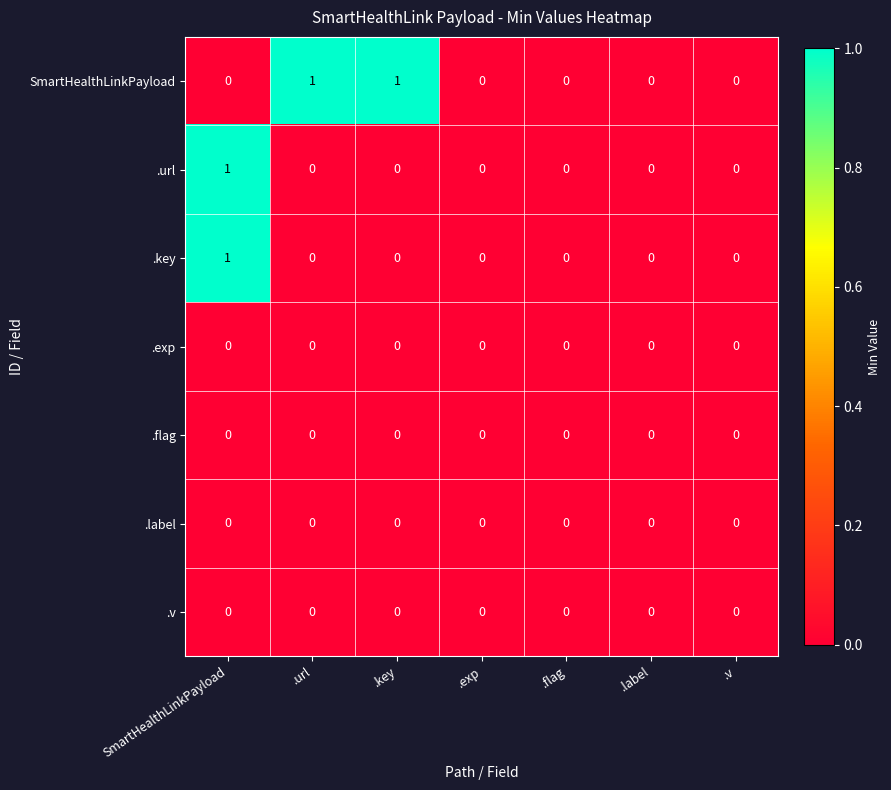

True or false: SmartHealthLinkPayload has a value of 1 at .url.

True